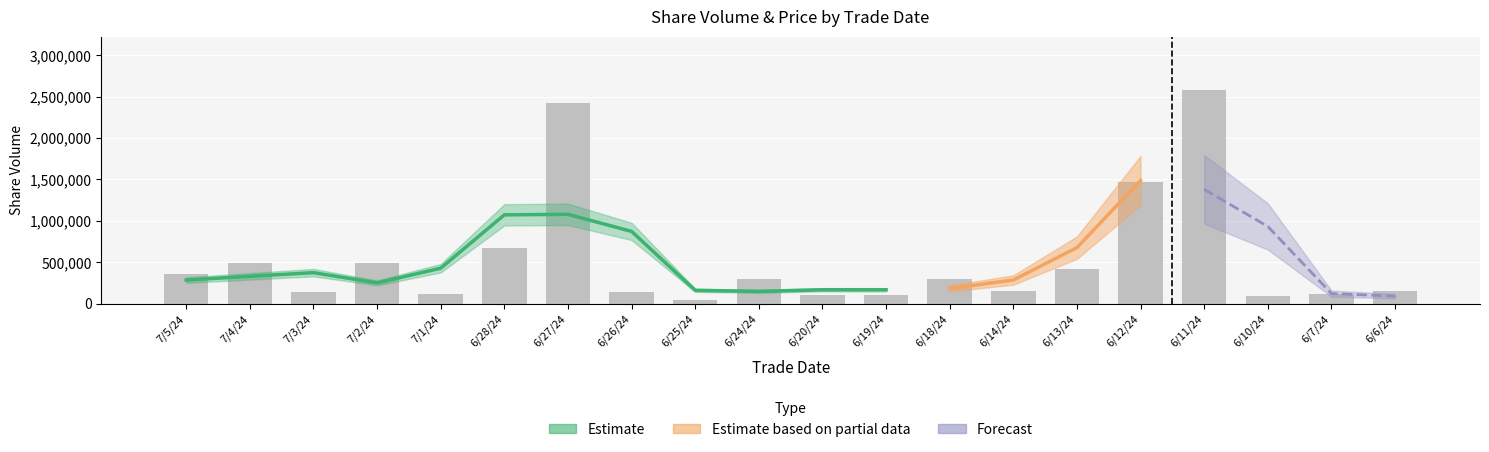

Count the number of values greater than 292109.

9